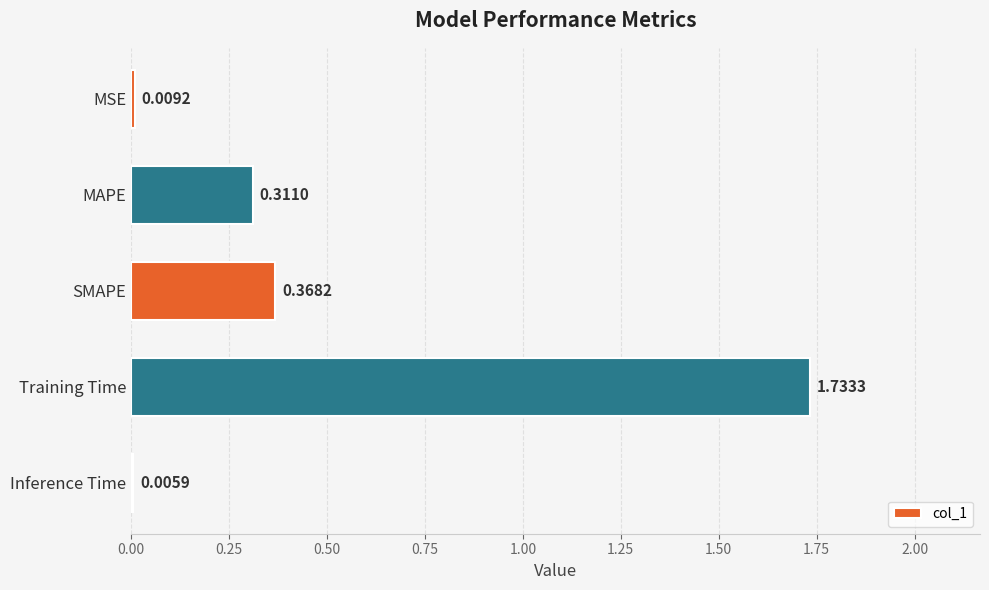

What is the sum of the values at Training Time and SMAPE?

2.1